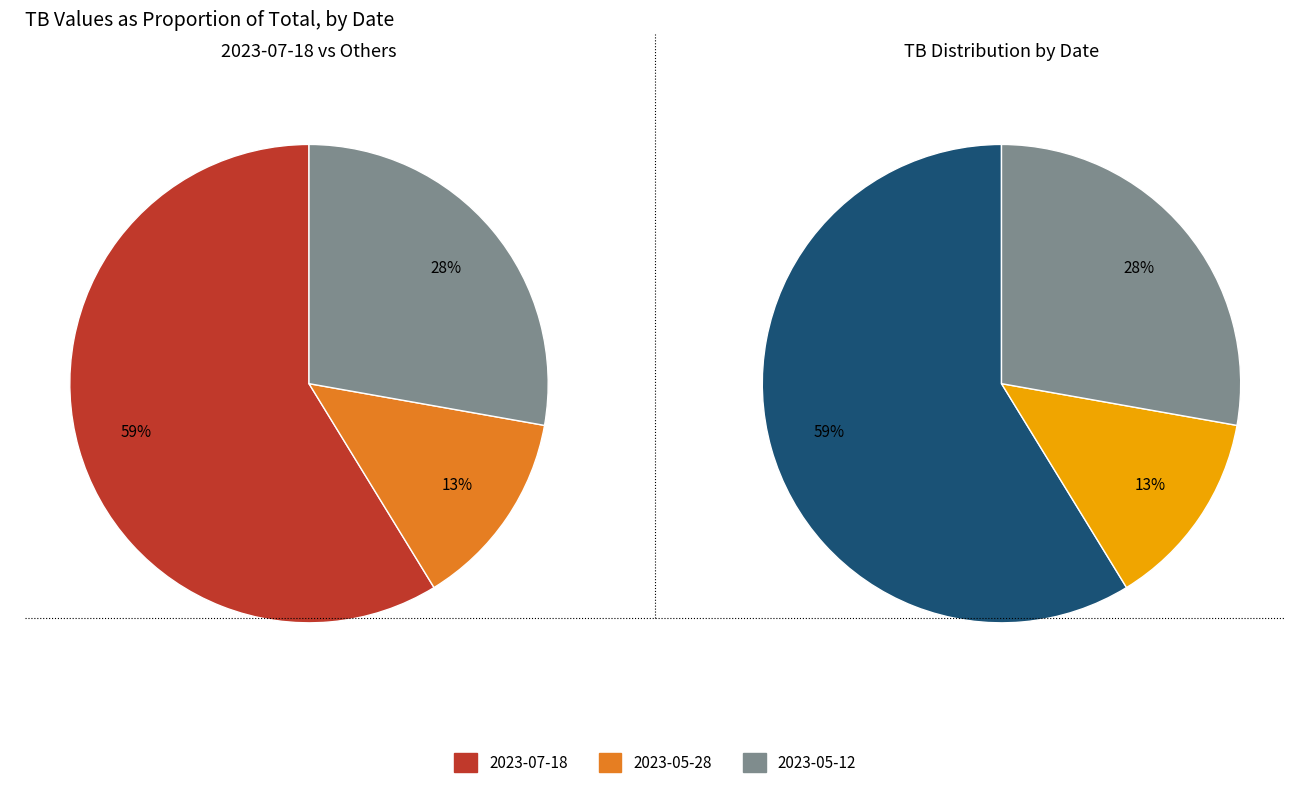

Which slice is the largest?

2023-07-18